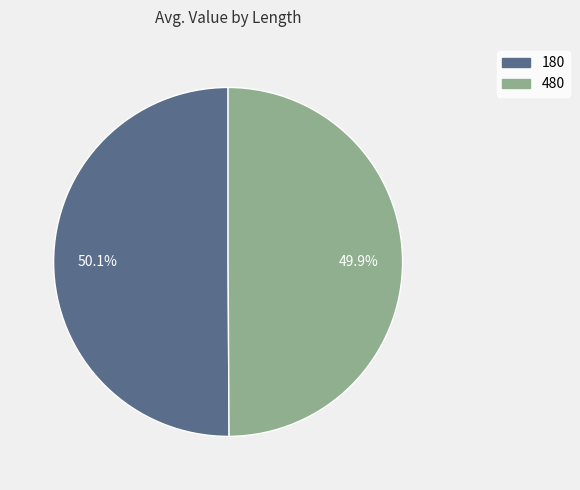

What portion of the pie excludes 180?

49.9%